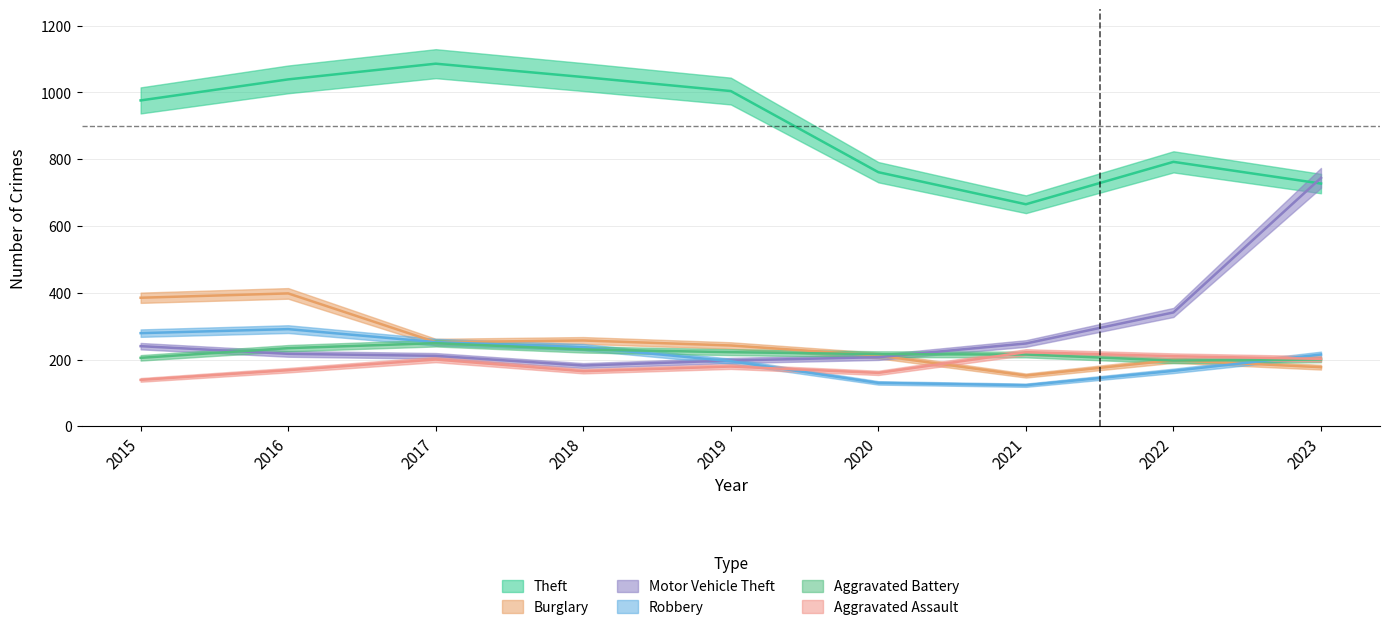

Between 2018 and 2019, which is larger?

2018